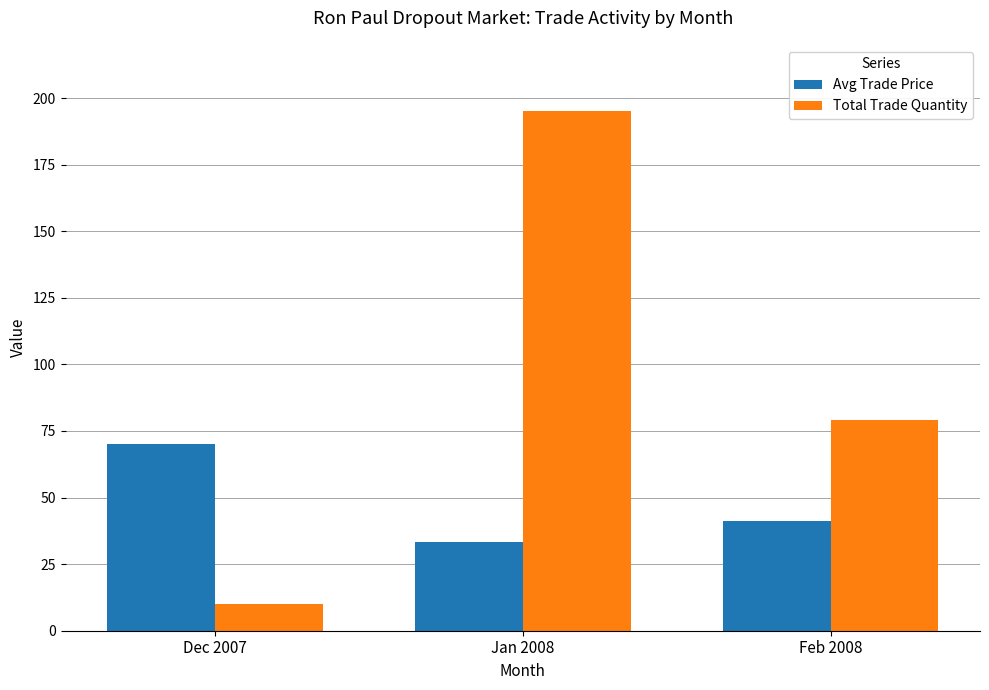

What position from the right is Jan 2008?

2